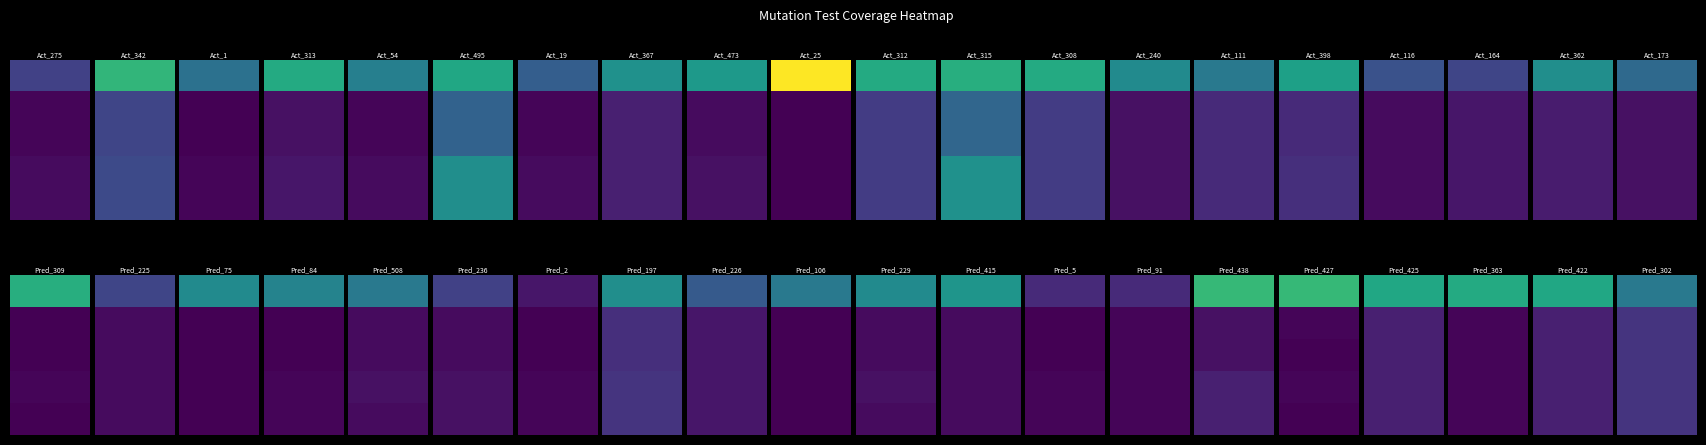

How many values in the 2 series exceed 3?

19